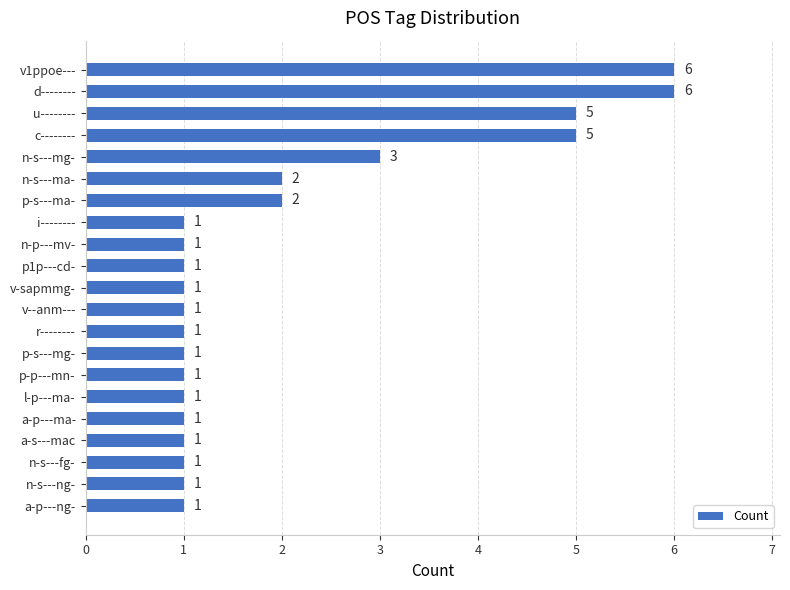

Approximately how many times larger is the value at p-p---mn- compared to a-s---mac?

1.0